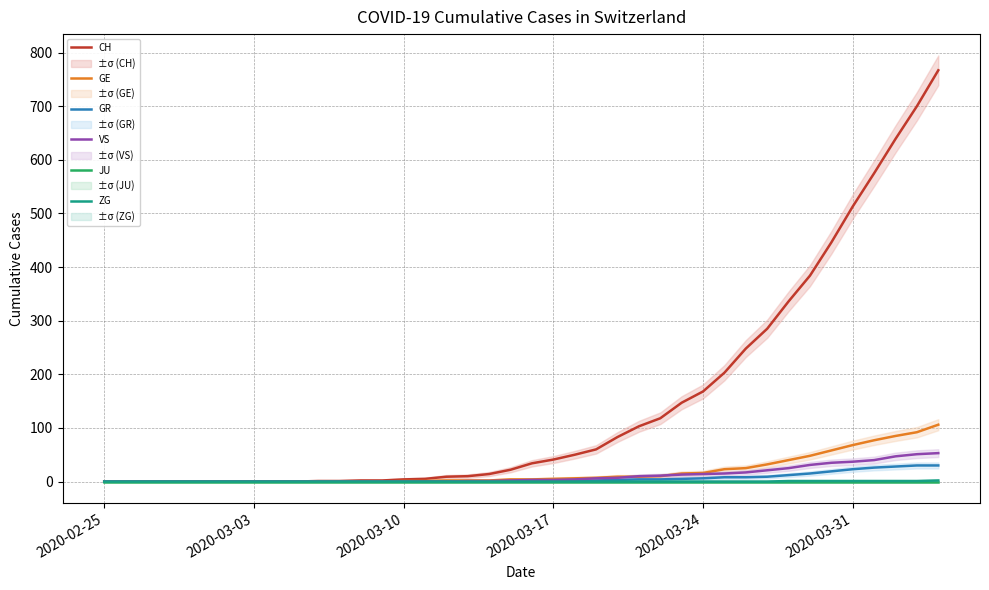

True or false: GR and JU cross at least once.

False